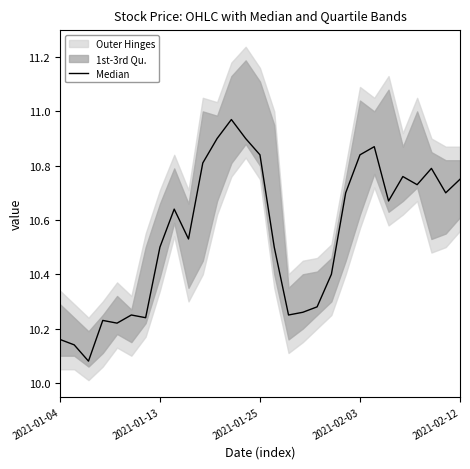

What is the difference between the second highest and minimum values?

0.8